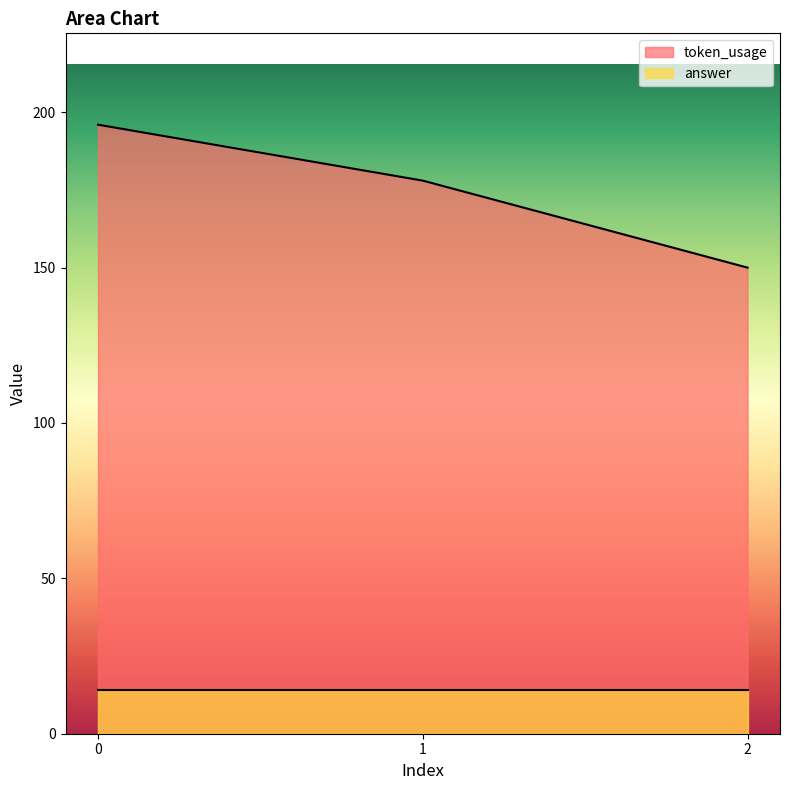

List the labels in order of value, largest first.

0, 1, 2